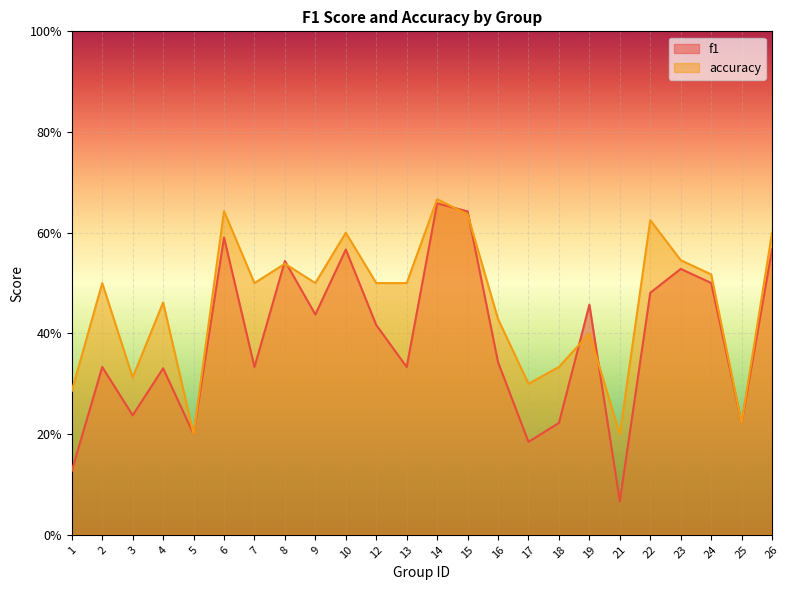

What is the greatest value displayed?

0.7